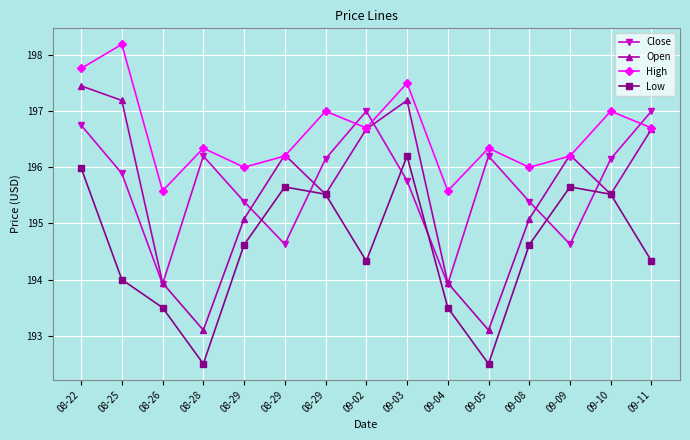

What are all the series names shown in the legend?

Close, Open, High, Low